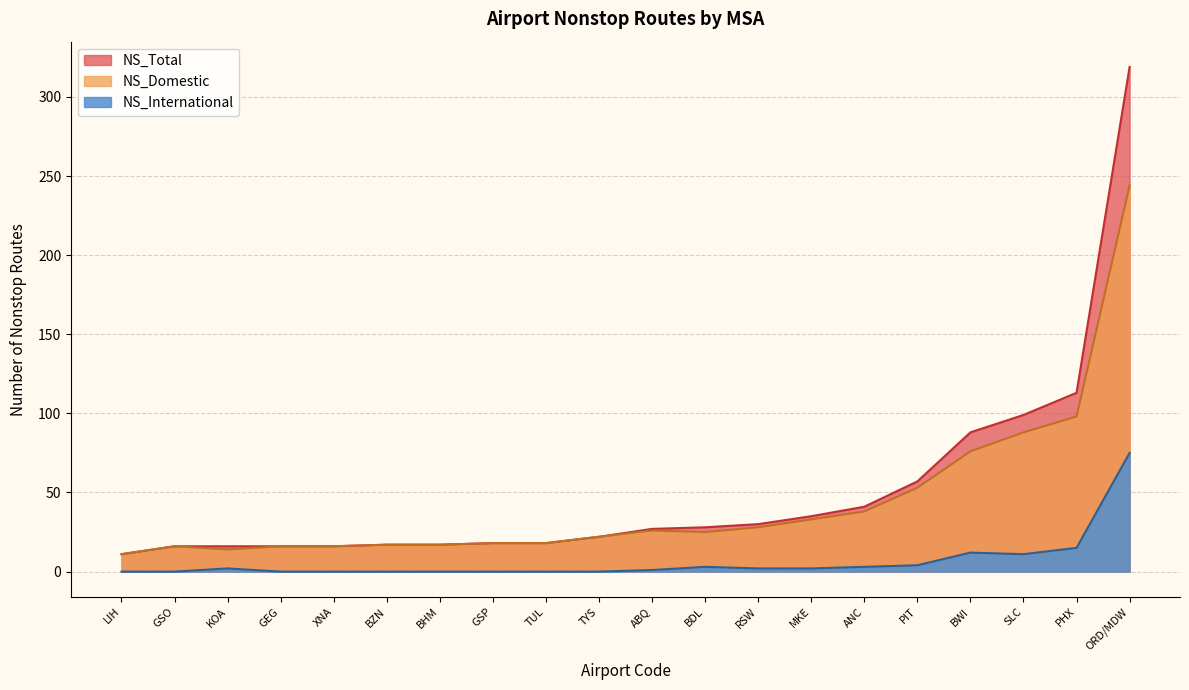

Reading left to right, extract all data points from this chart.

NS_Total: BHM=17	LIH=11	BZN=17	TYS=22	PHX=113	BDL=28	GSP=18	SLC=99	PIT=57	ABQ=27	GEG=16	ORD/MDW=319	KOA=16	RSW=30	GSO=16	BWI=88	XNA=16	ANC=41	MKE=35	TUL=18
NS_Domestic: BHM=17	LIH=11	BZN=17	TYS=22	PHX=98	BDL=25	GSP=18	SLC=88	PIT=53	ABQ=26	GEG=16	ORD/MDW=244	KOA=14	RSW=28	GSO=16	BWI=76	XNA=16	ANC=38	MKE=33	TUL=18
NS_International: BHM=0	LIH=0	BZN=0	TYS=0	PHX=15	BDL=3	GSP=0	SLC=11	PIT=4	ABQ=1	GEG=0	ORD/MDW=75	KOA=2	RSW=2	GSO=0	BWI=12	XNA=0	ANC=3	MKE=2	TUL=0